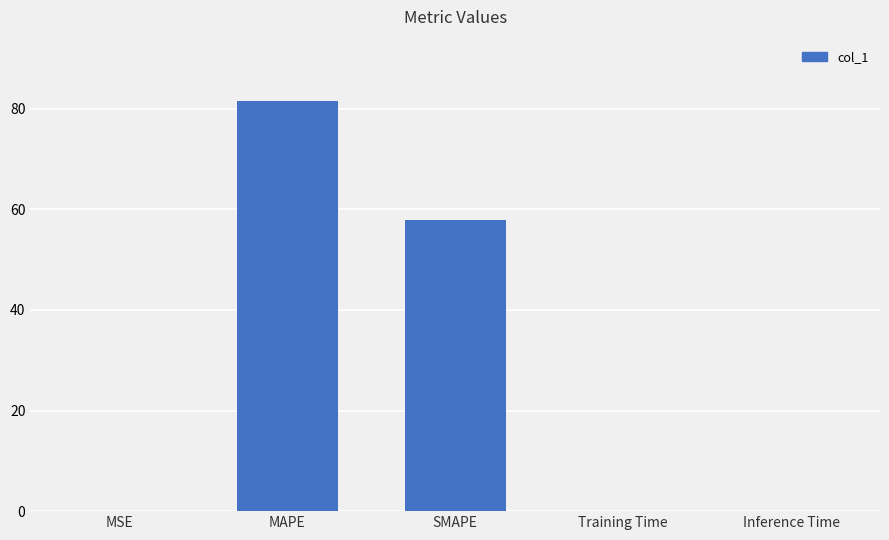

The value at MAPE is 81.5. True or false?

True